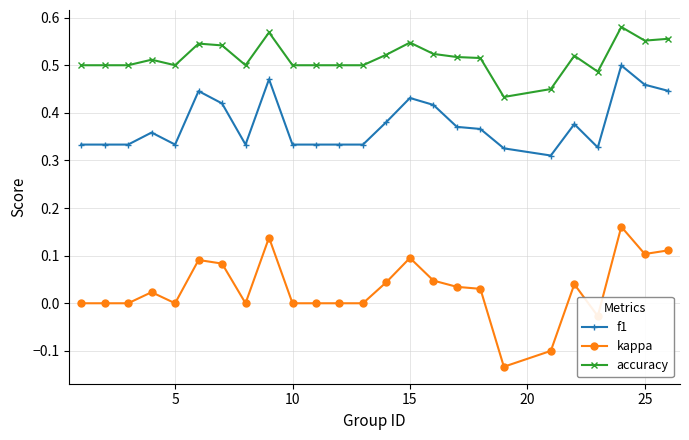

True or false: kappa and f1 cross at least once.

False